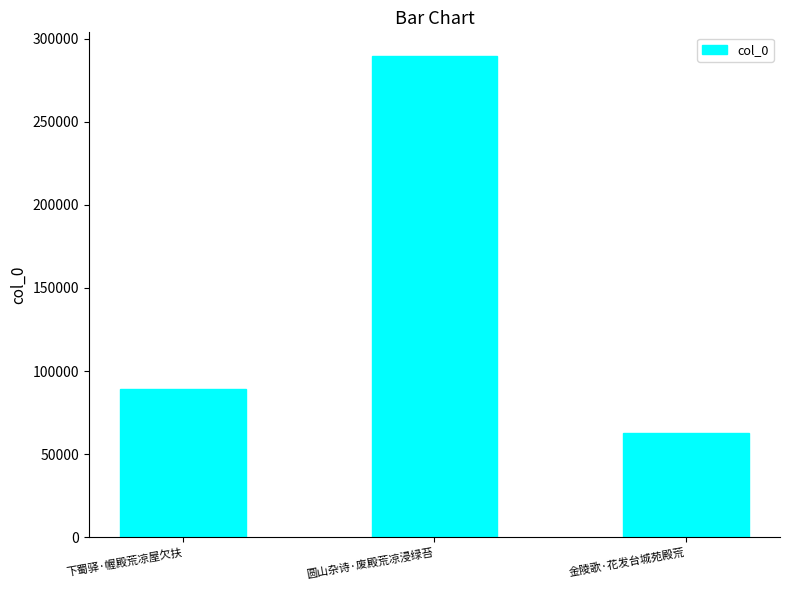

What is the ratio of the value at 圆山杂诗·废殿荒凉浸绿苔 to the value at 金陵歌·花发台城苑殿荒?

4.6